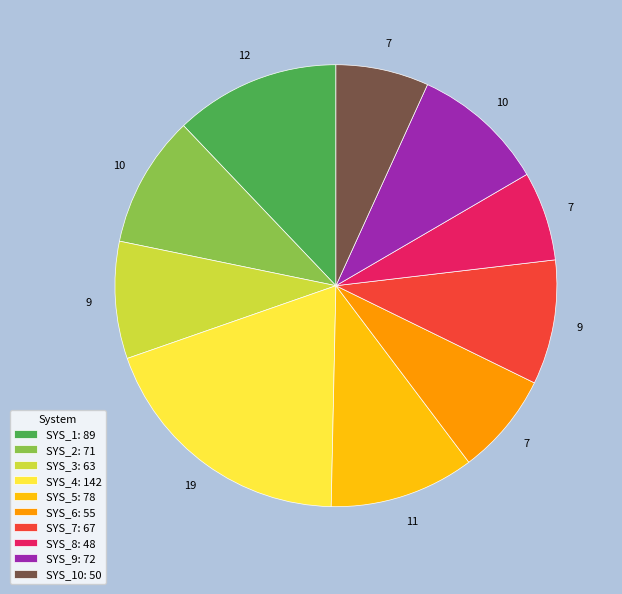

Is it true that SYS_8: 48 is 7% of the pie?

True